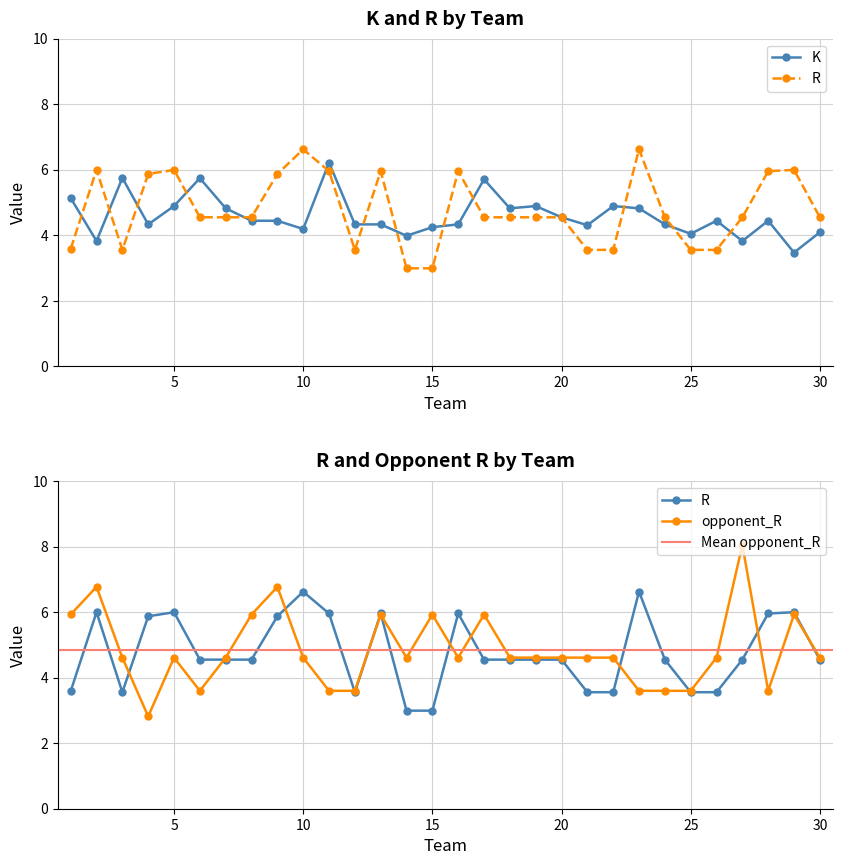

Which series changed the most between 14 and 29?

R